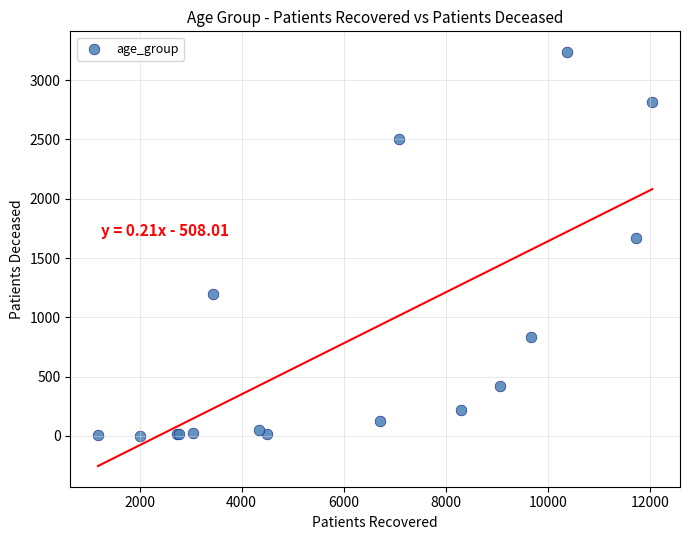

What Y value in the scatter plot is closest to 1620?

1666